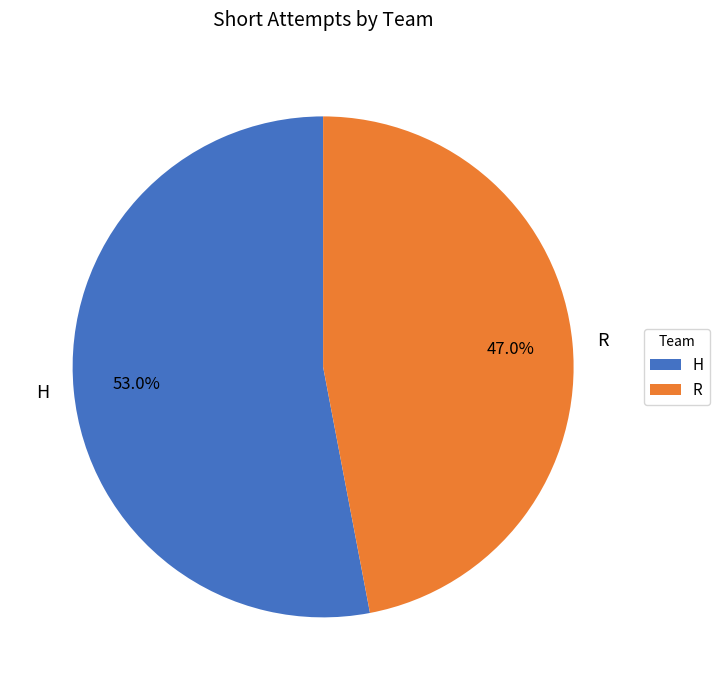

Which has a higher value, R or H?

H